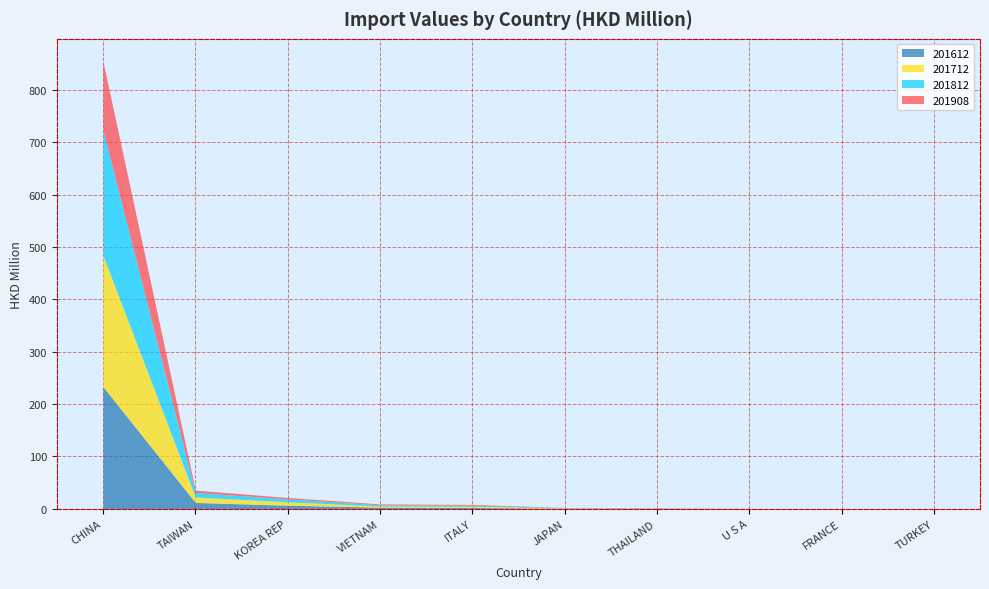

At THAILAND, list the series in order from smallest to largest.

201908, 201812, 201712, 201612